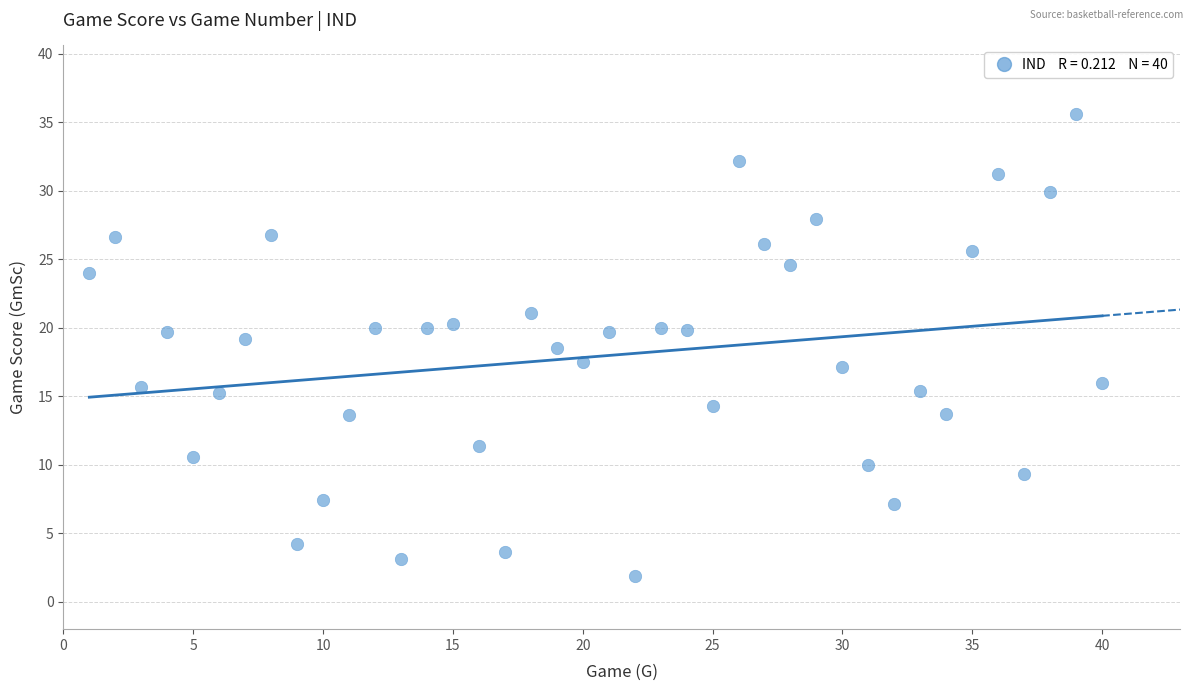

What is the range of Y values (max minus min)?

33.7